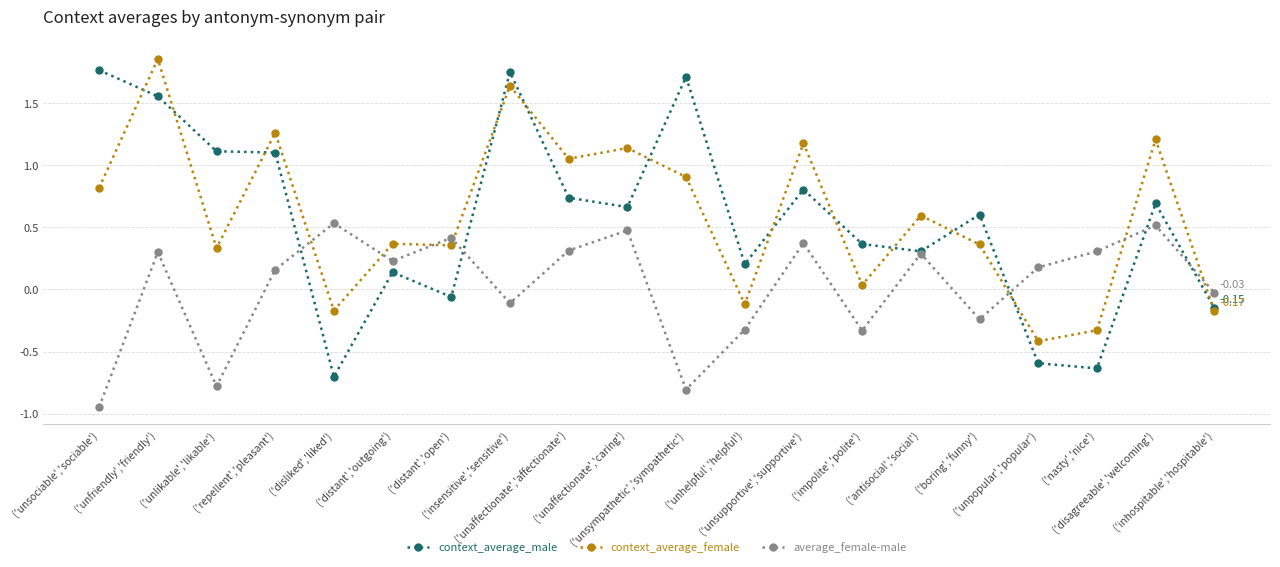

What is the label of the 12th point from the right?

('unaffectionate','affectionate')